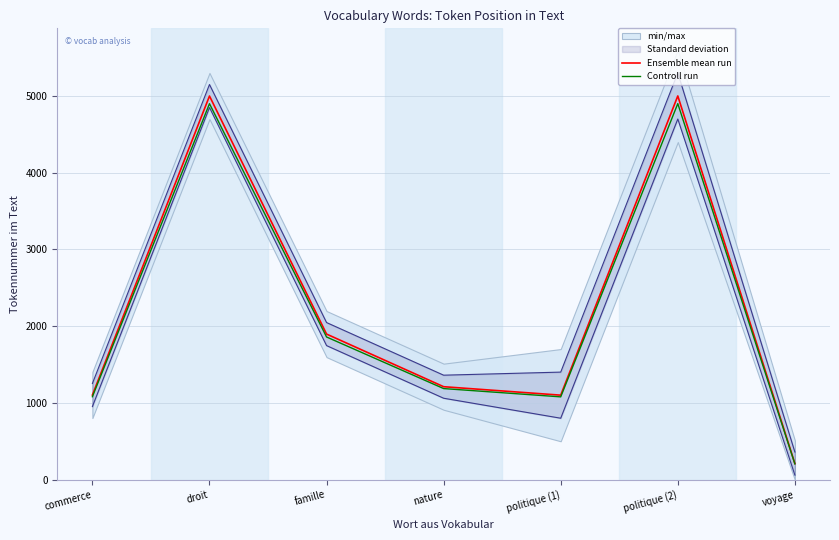

Reading left to right, what are all the values shown in this chart?

Ensemble mean run: 1105.0	4996.0	1898.0	1213.0	1103.0	4997.0	213.0
Controll run: 1082.9	4896.1	1860.0	1188.7	1080.9	4897.1	208.7